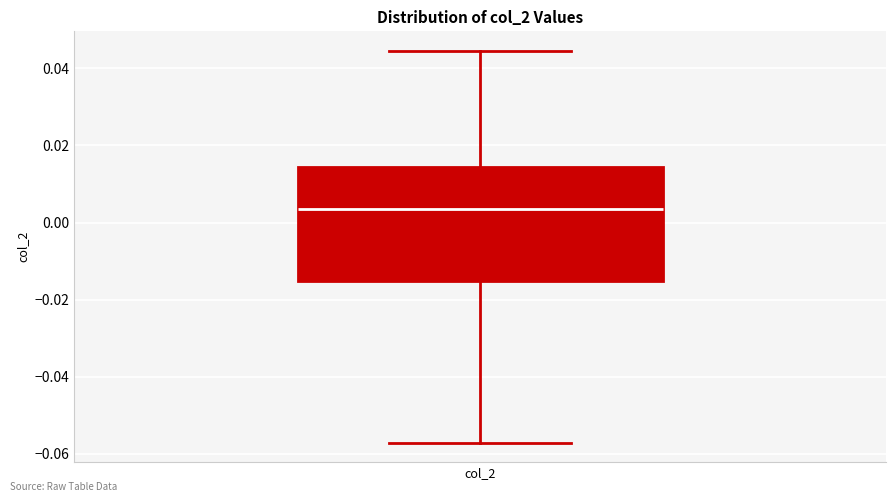

Transcribe this box plot: give where the median line is, the range the box spans, and where the two whiskers end, as read against the y-axis. The values are not printed on the chart, so give them approximately, as read against the axis.

median 0.004, box -0.016 to 0.014, whiskers -0.058 to 0.044